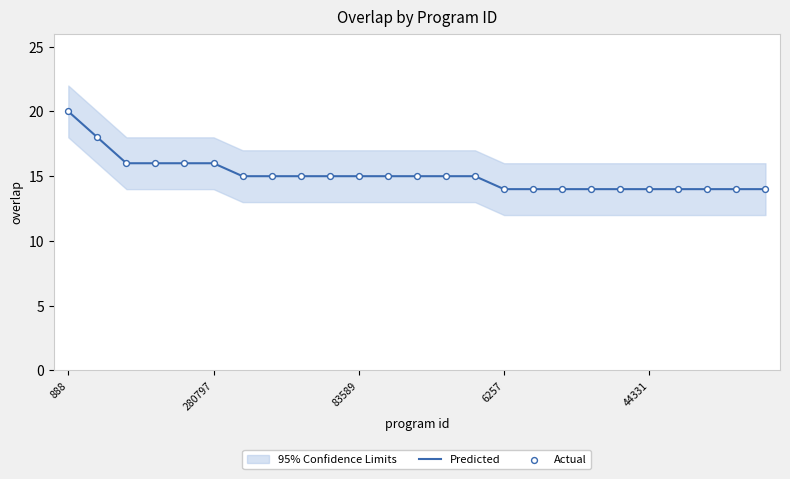

Is the value of Predicted at 12 greater than the value of Actual at 21?

Yes